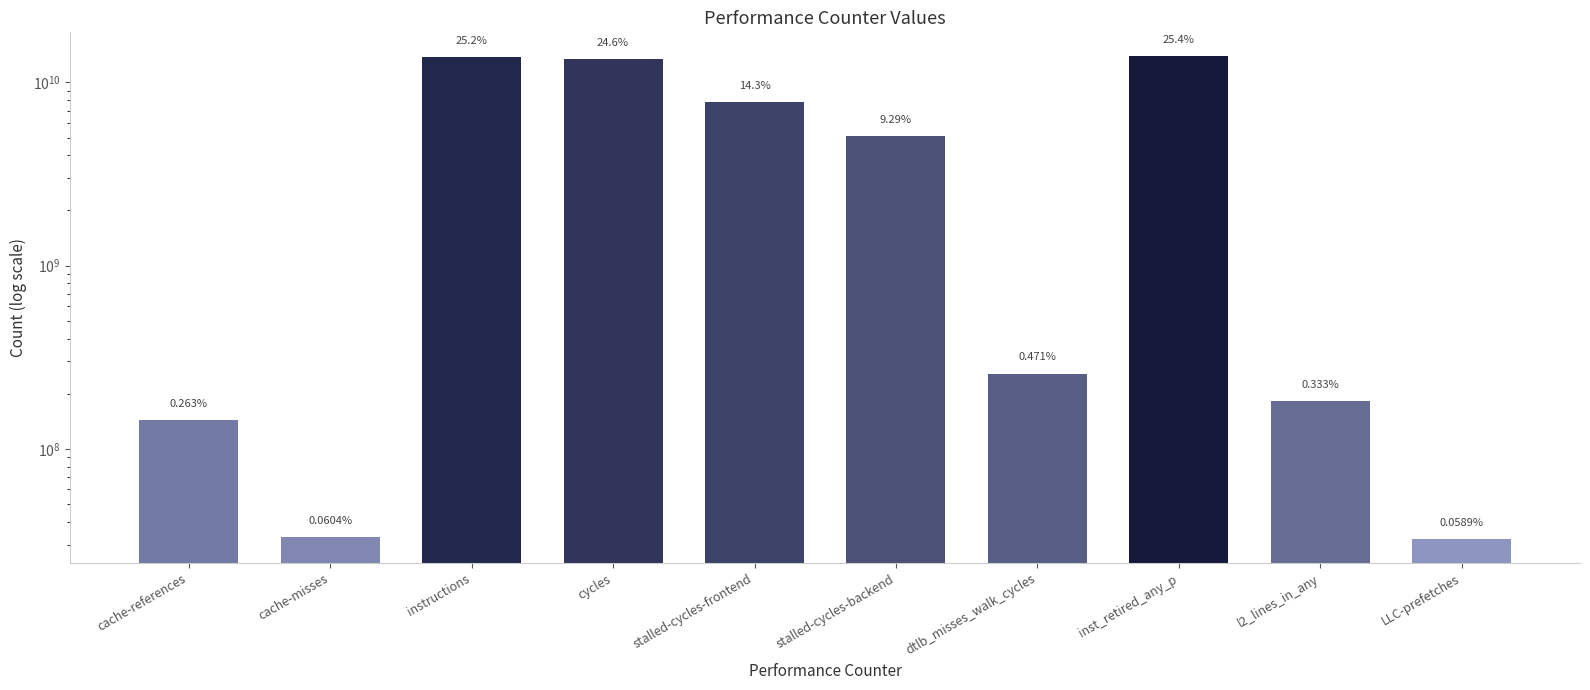

Which label corresponds to the smallest value in the chart?

LLC-prefetches